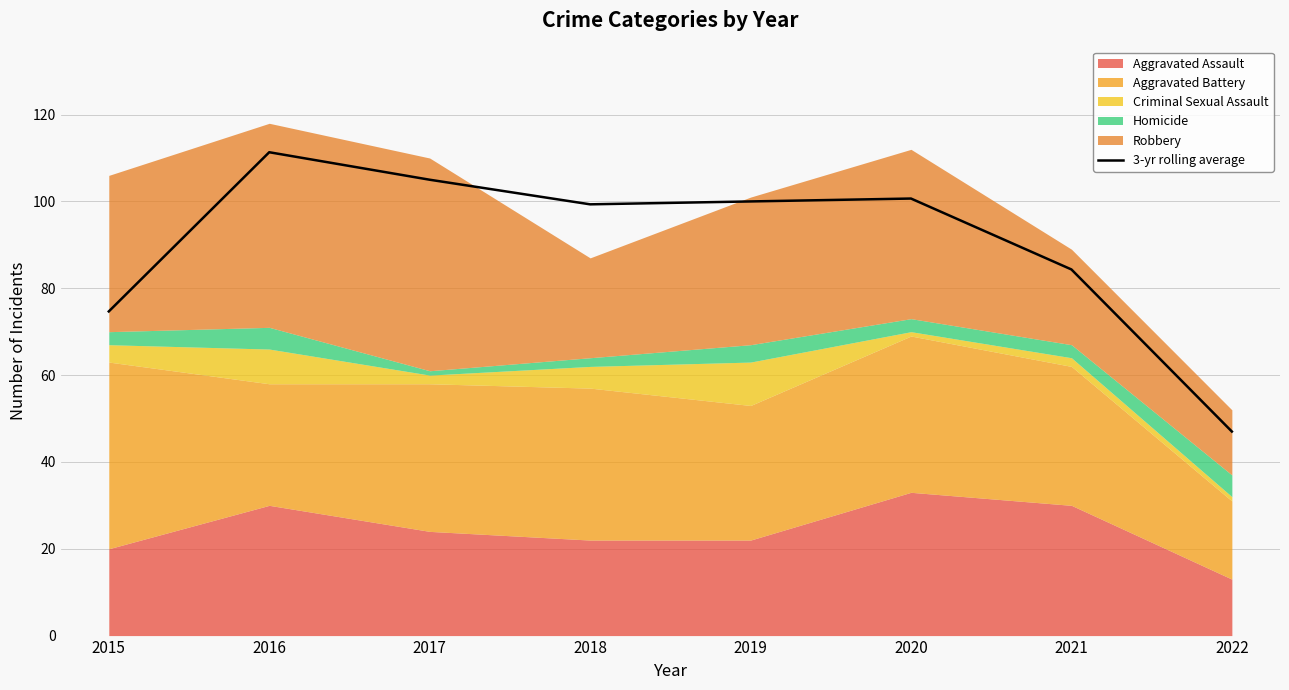

What is the difference between the maximum and minimum values?

64.3